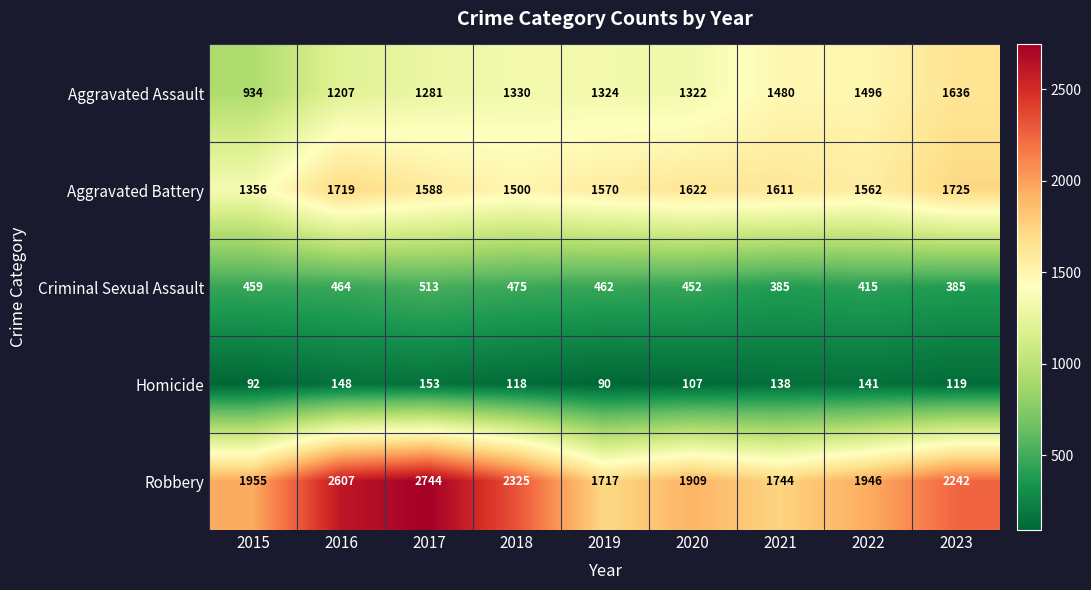

What is the difference between the maximum and minimum values in the Robbery series?

1027